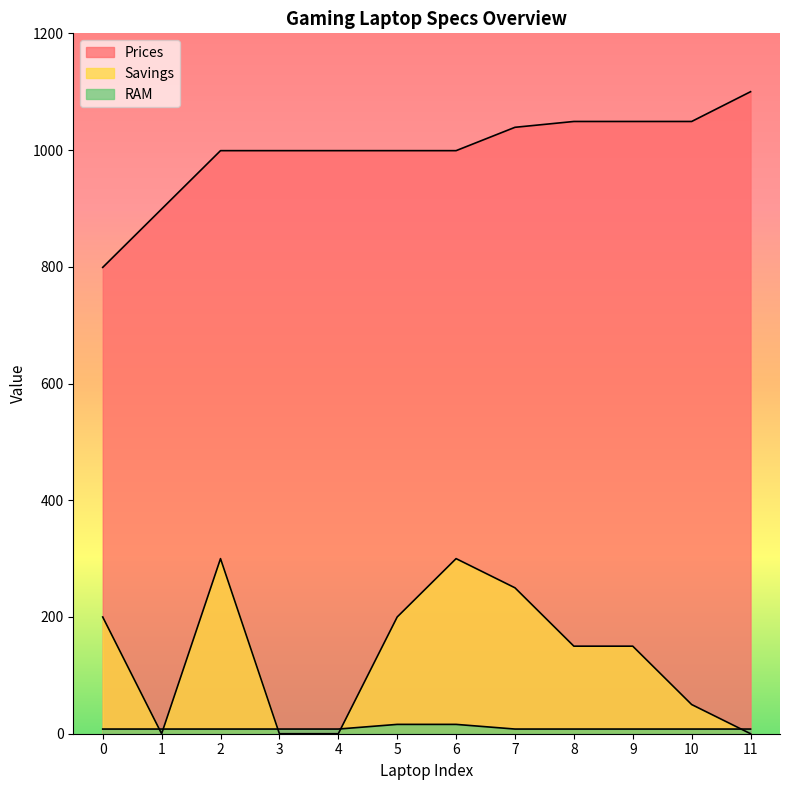

At 0, list the series in order from smallest to largest.

RAM, Savings, Prices